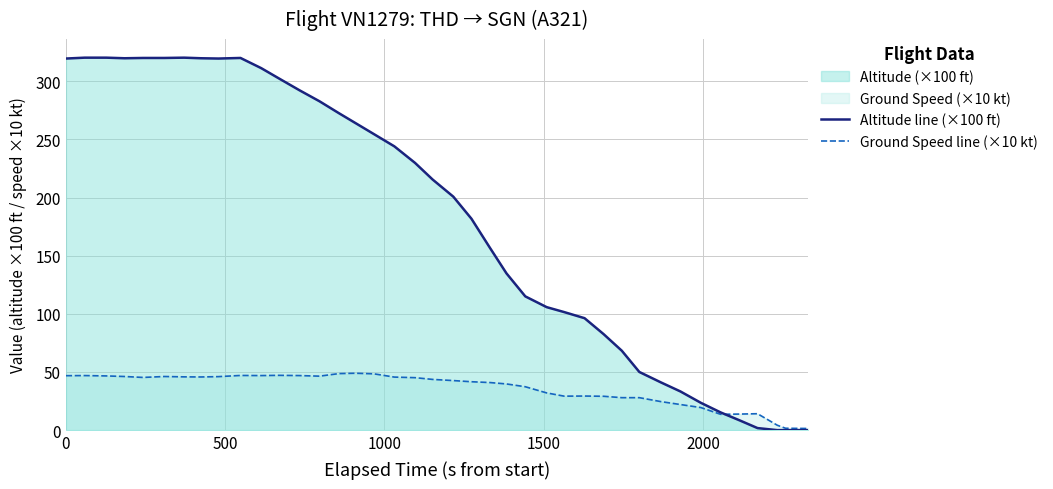

What is the greatest value displayed?

320.2